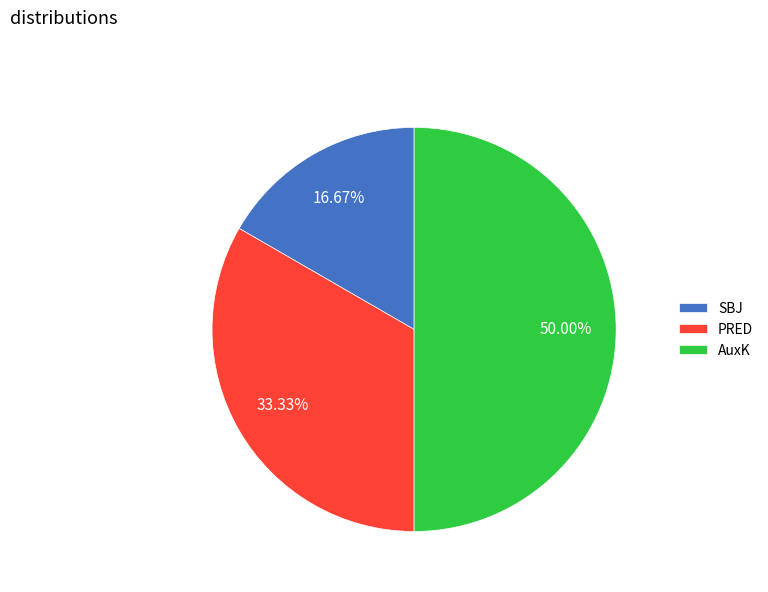

How many segments does this pie chart have?

3